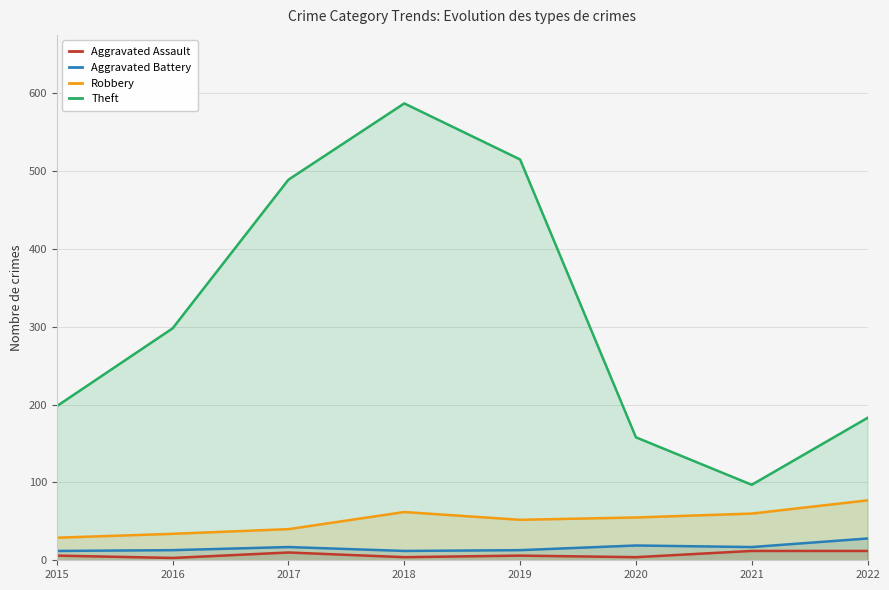

At which category is the sum across all series the highest?

2018